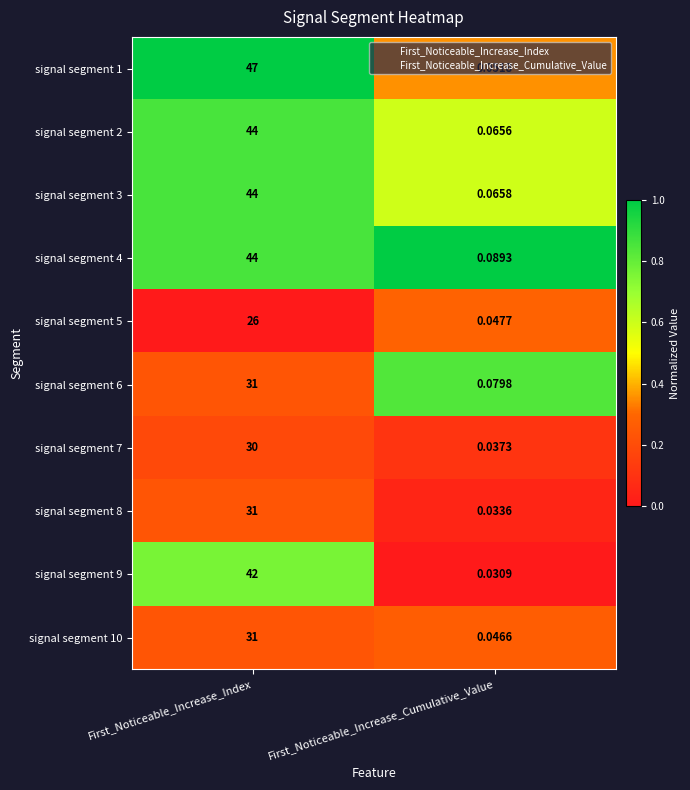

At which category is the sum across all series the highest?

First_Noticeable_Increase_Index